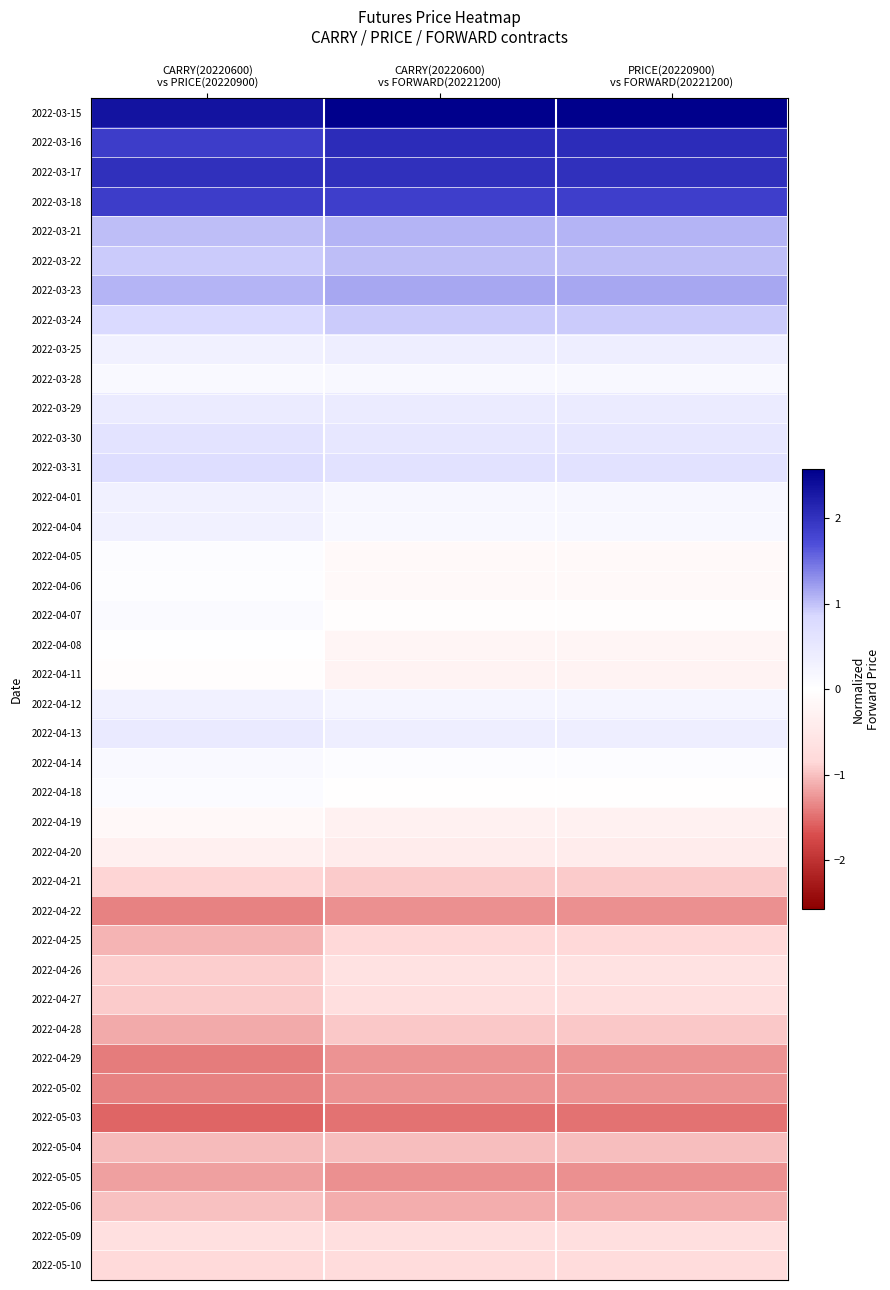

Count the number of data series in this chart.

40